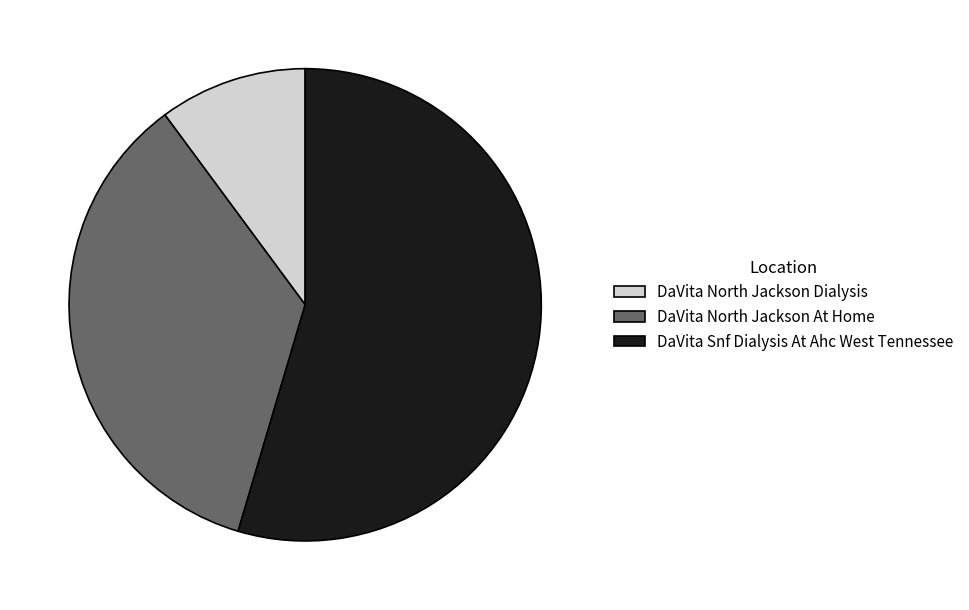

True or false: DaVita North Jackson At Home accounts for 42% of the total.

False